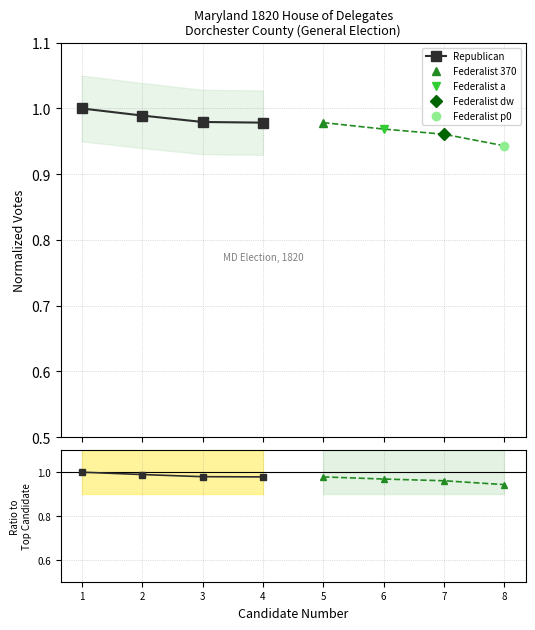

Which series has the largest total across all categories?

Republican